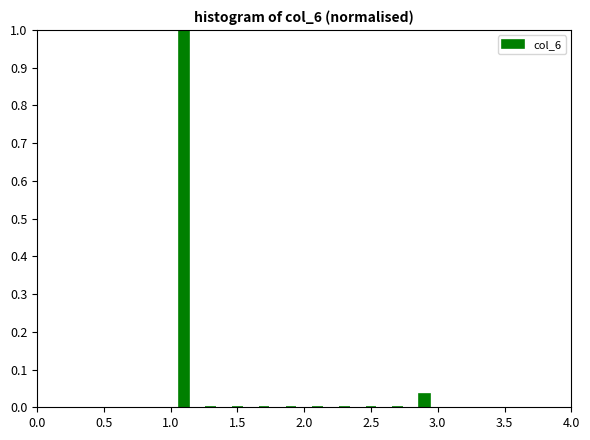

Reading left to right, list every bar in this chart as the range it spans on the x-axis followed by its height. The values are not printed on the chart, so give them approximately, as read against the axis.

1.0 to 1.2: 1.00
1.2 to 1.4: 0
1.4 to 1.6: 0
1.6 to 1.8: 0
1.8 to 2.0: 0
2.0 to 2.2: 0
2.2 to 2.4: 0
2.4 to 2.6: 0
2.6 to 2.8: 0
2.8 to 3.0: 0.03